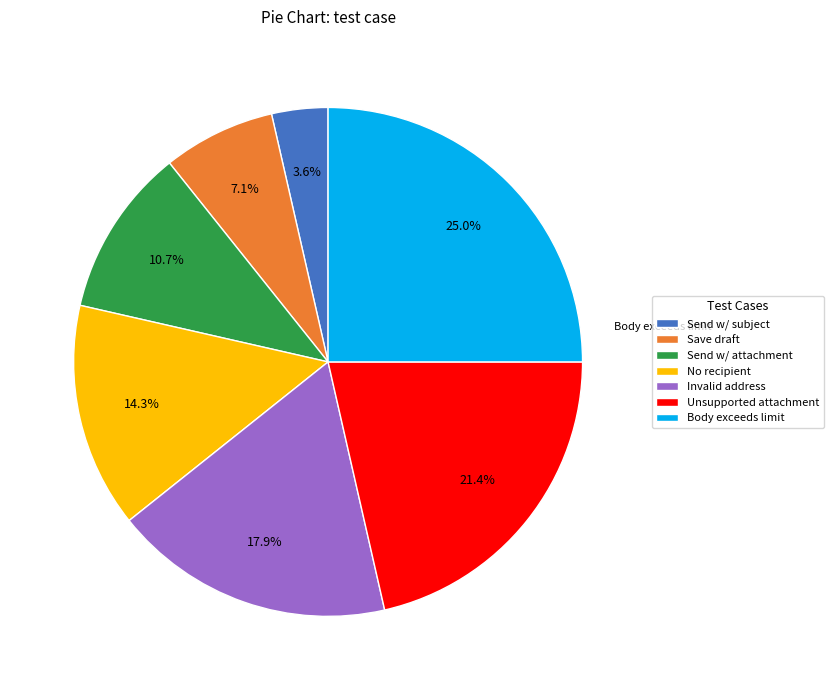

Is the sum of Unsupported attachment and No recipient greater than half?

No